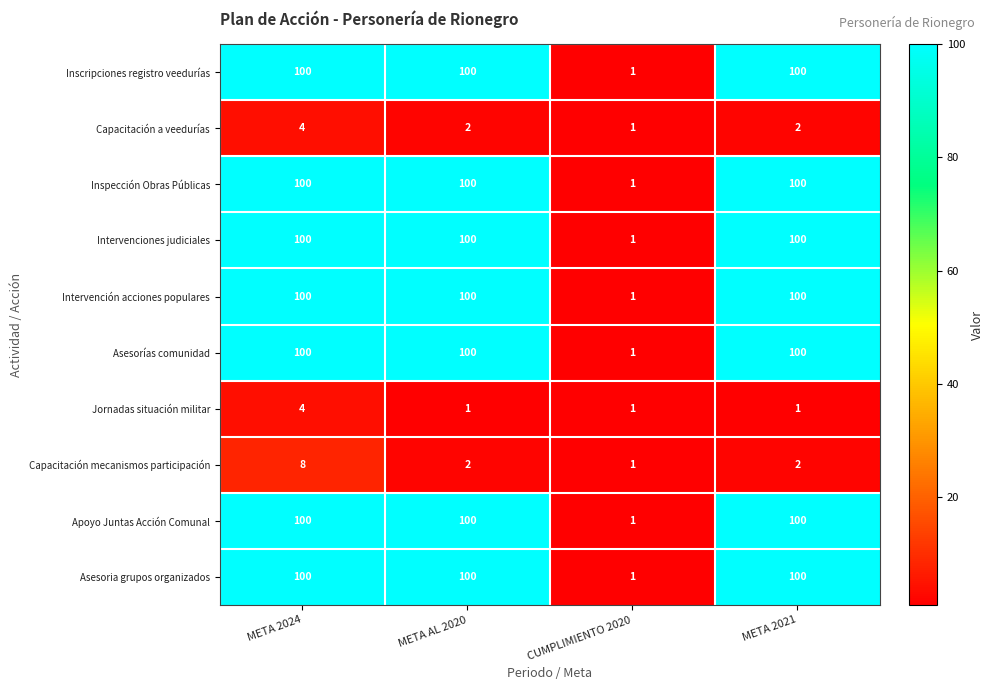

What is the greatest value displayed?

100